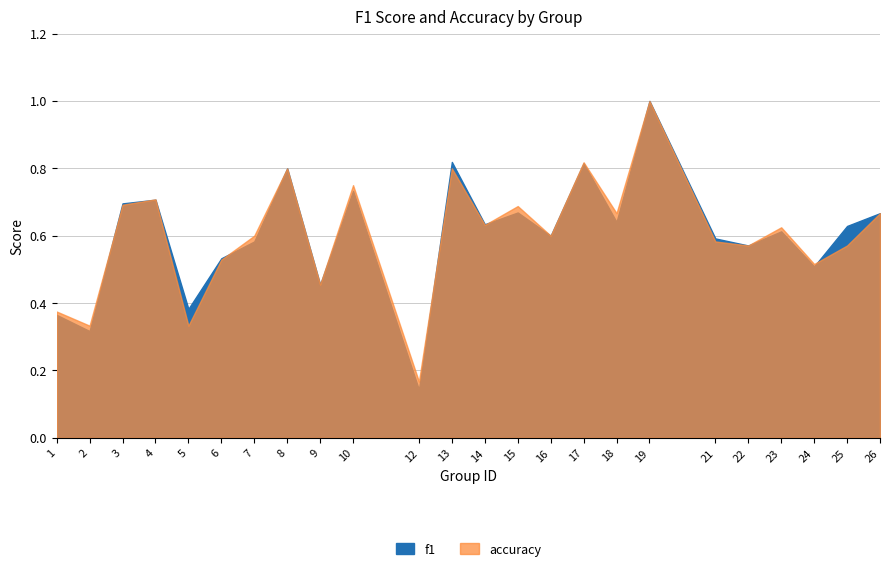

What is the sum of all f1 values?

14.5